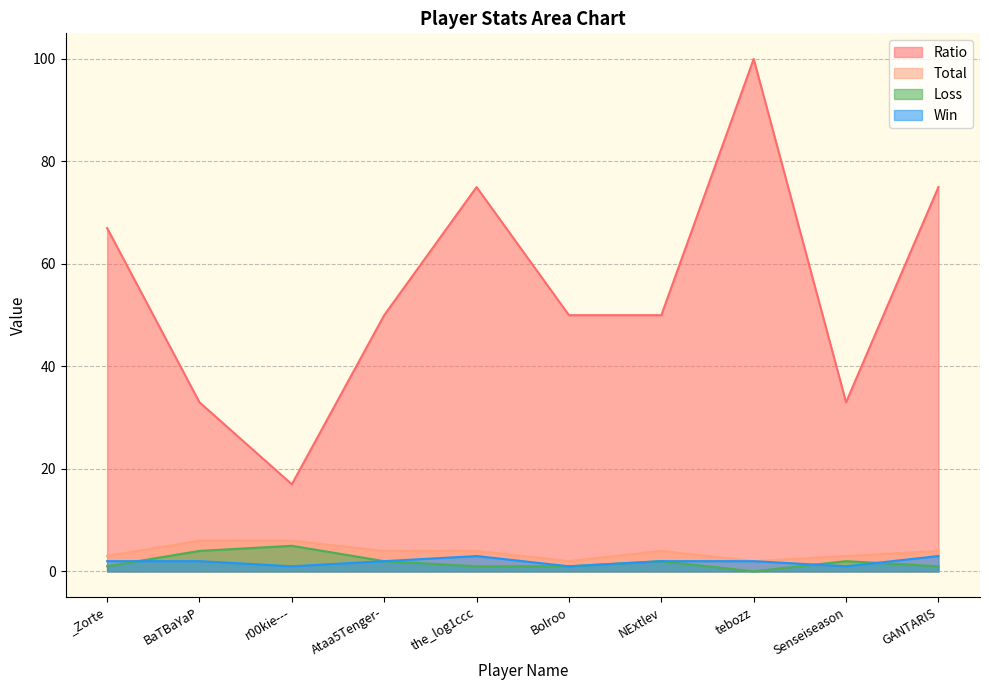

The value of Total at Ataa5Tenger- is 5. True or false?

False